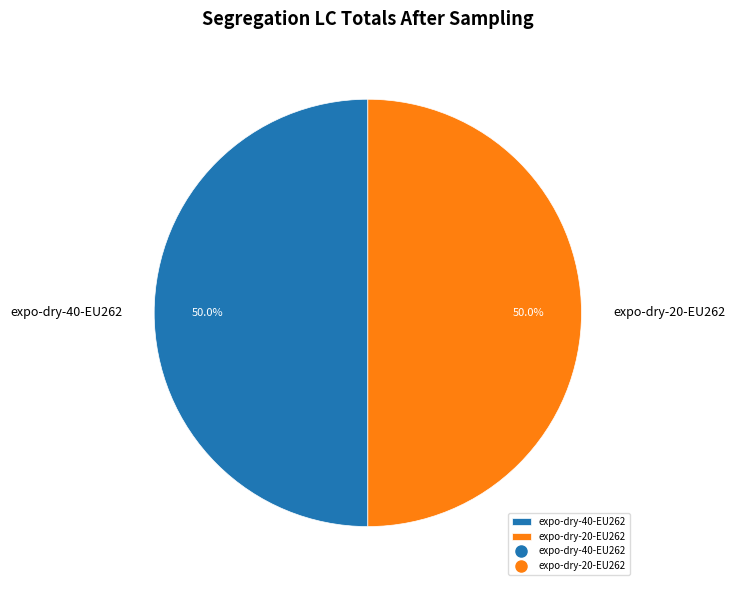

To the nearest percent, what is the average slice percentage?

50%